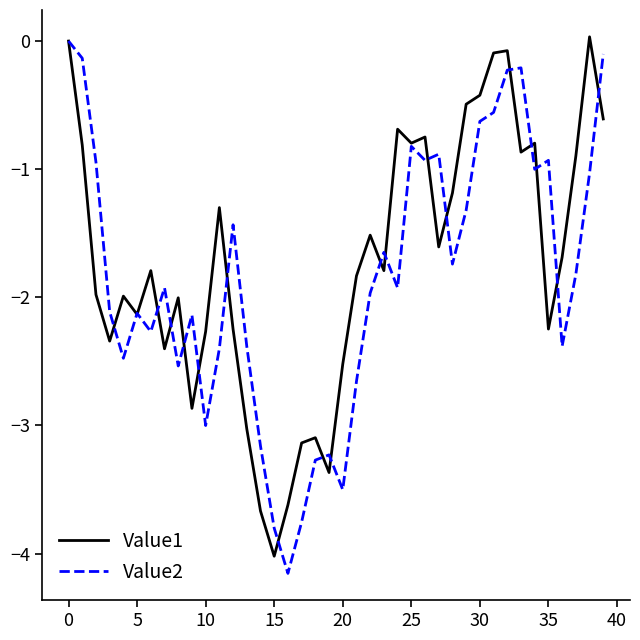

What is the lowest value of the Value2 series?

-4.2